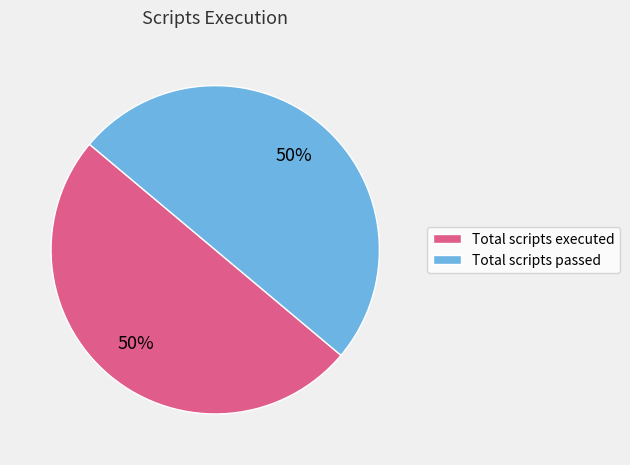

What is the ratio of the value at Total scripts executed to the value at Total scripts passed?

1.0